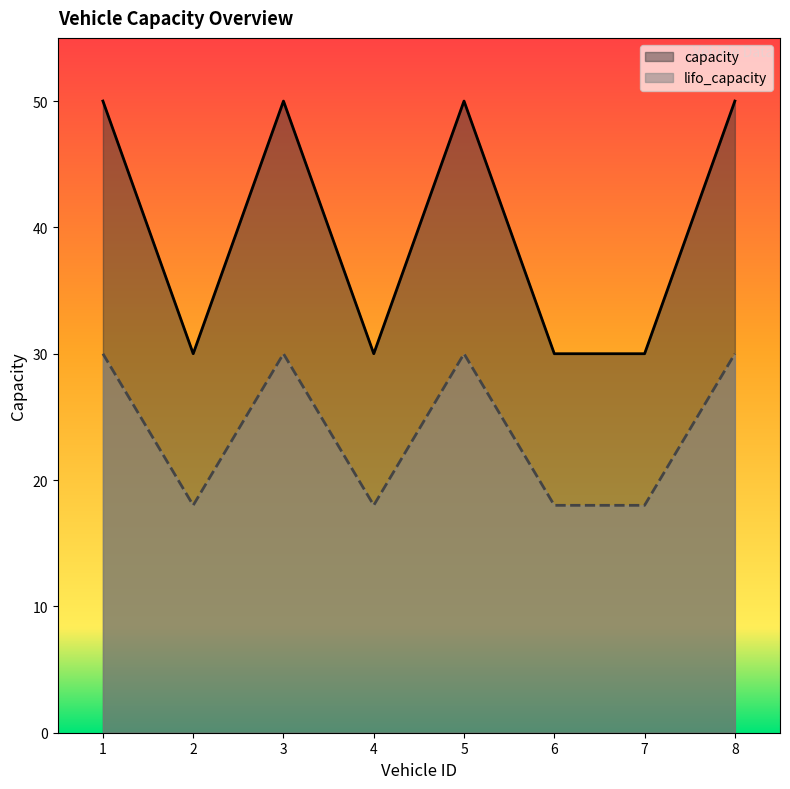

The value of lifo_capacity at 1 is 30. True or false?

True